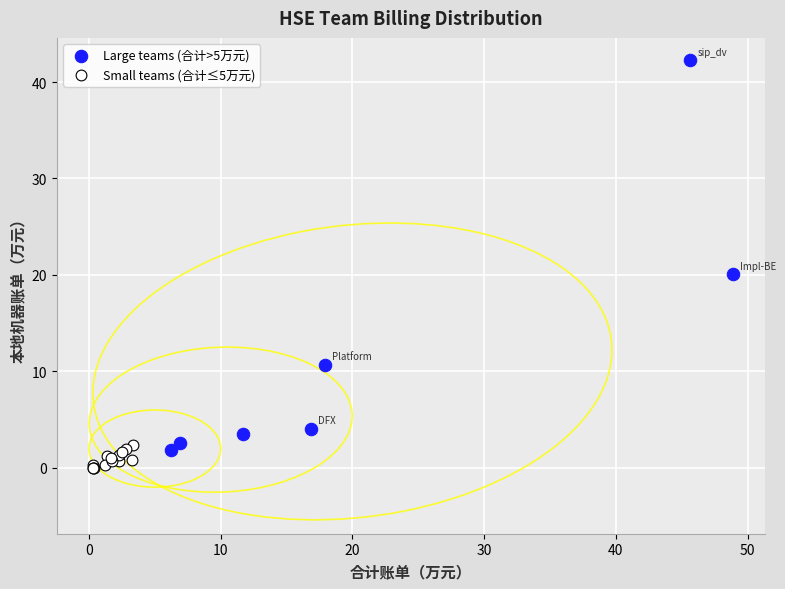

Which series has the largest Y range (max minus min)?

Large teams (合计>5万元)